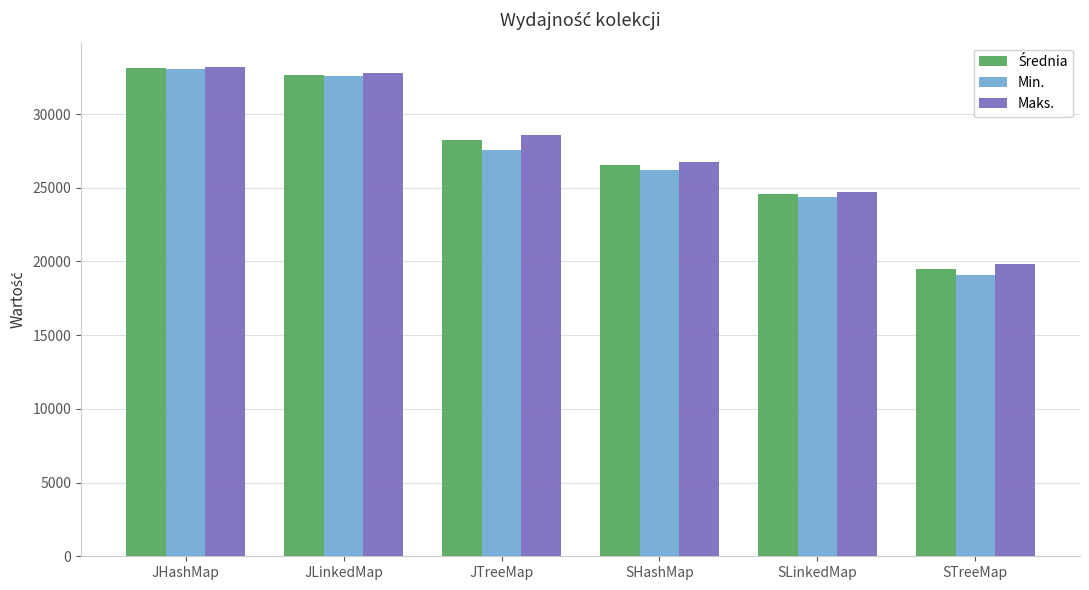

What value does the Min. series have at JTreeMap?

27568.0